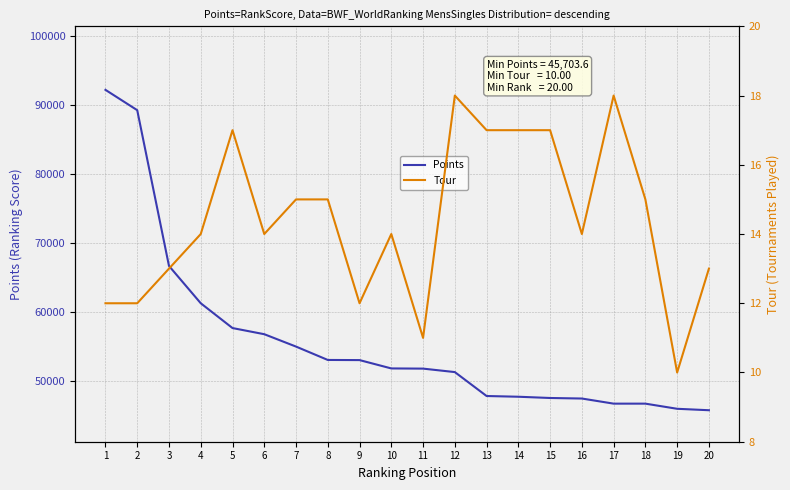

Where is Points nearest to the value 68951?

3